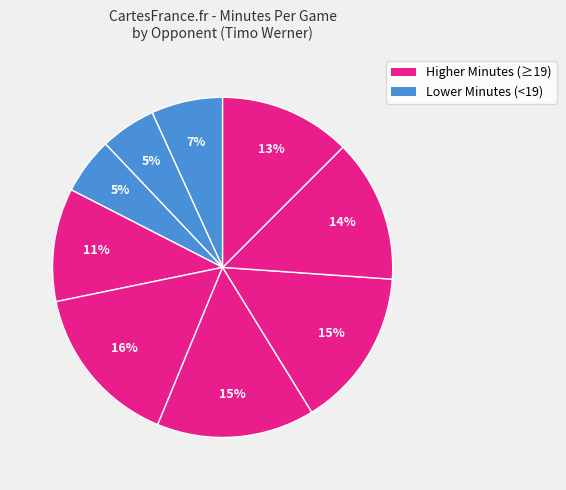

How many segments does this pie chart have?

9